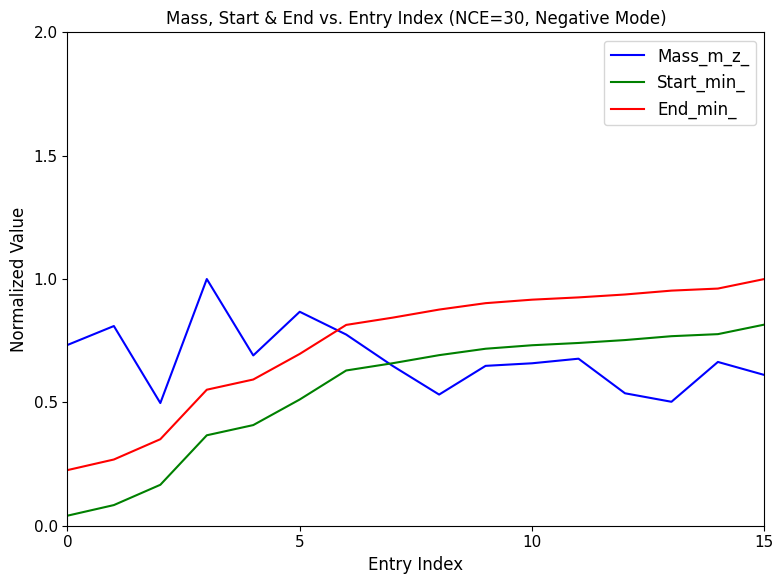

True or false: Start_min_ and End_min_ cross at least once.

False